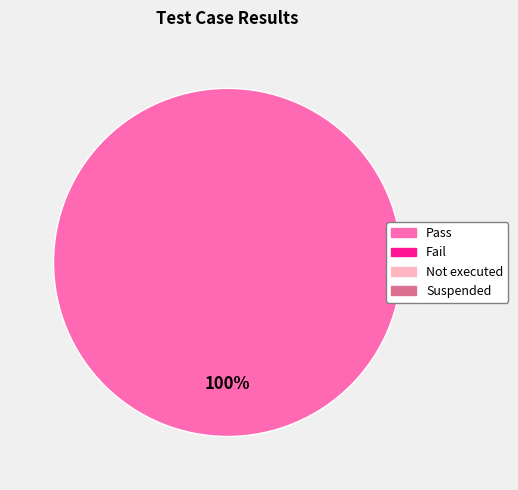

Is there a majority slice in this chart?

Yes